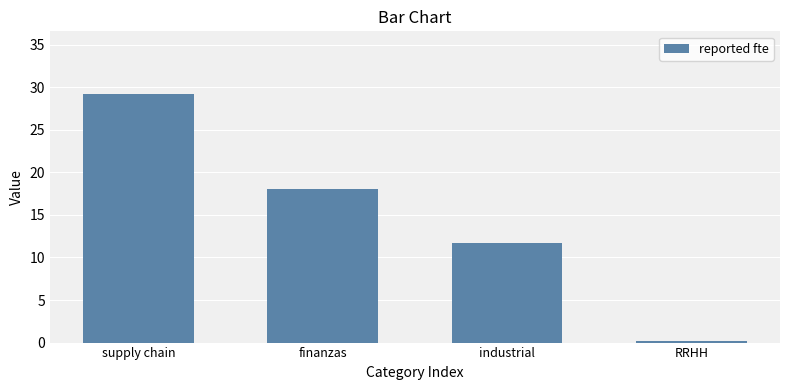

Are the bars horizontal?

No